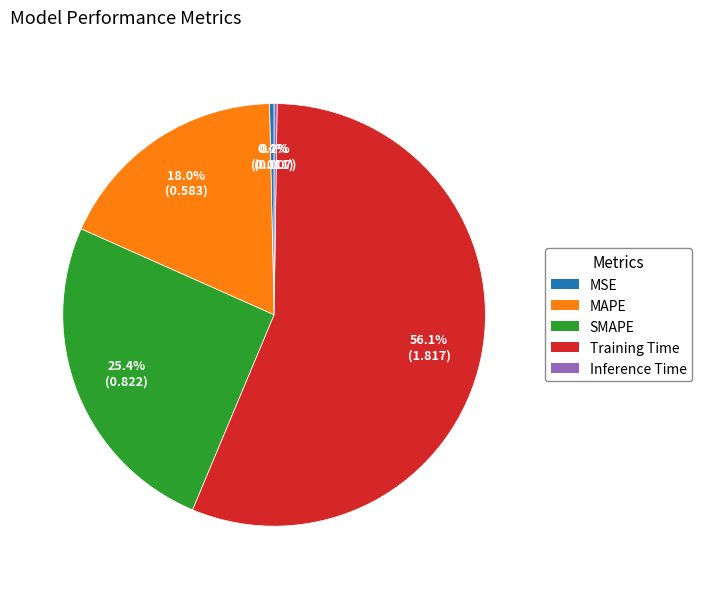

Does Training Time represent more than half of the total?

Yes